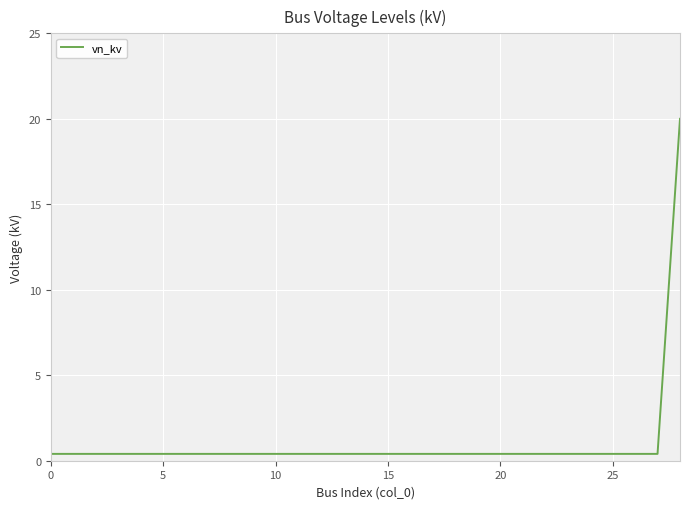

What is the maximum value shown in the chart?

20.0